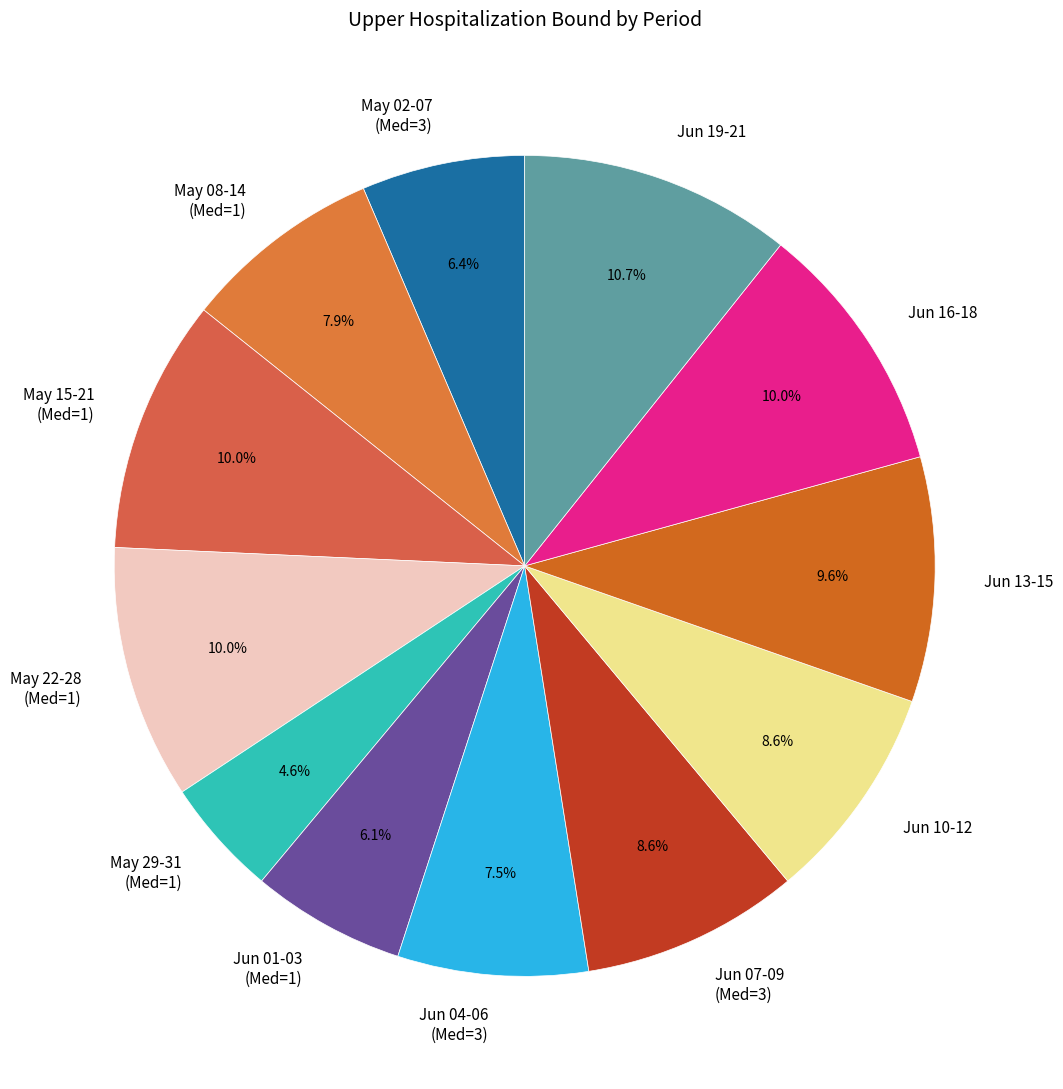

Which slice is the largest?

Jun 19-21